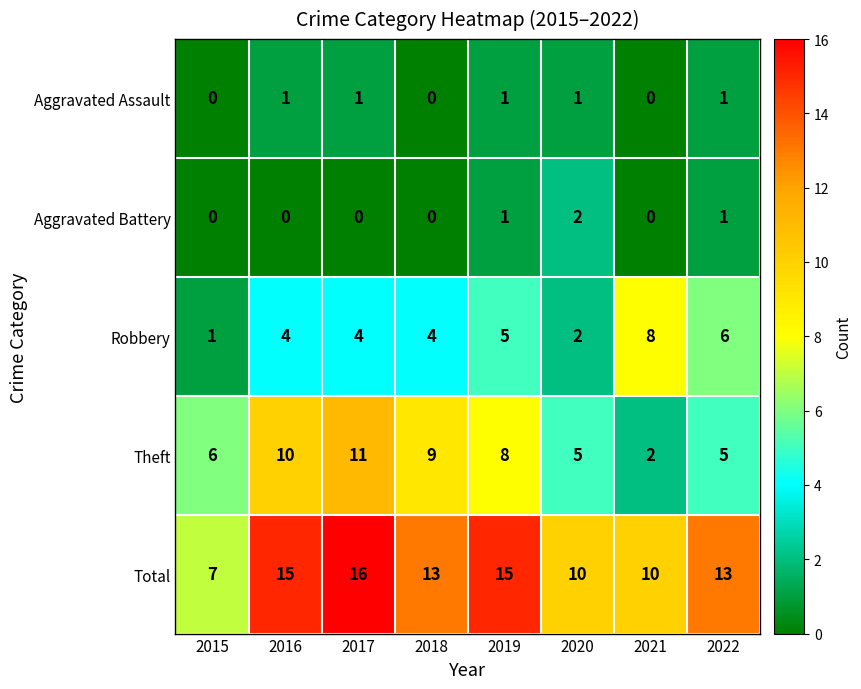

What is the maximum value shown in the chart?

16